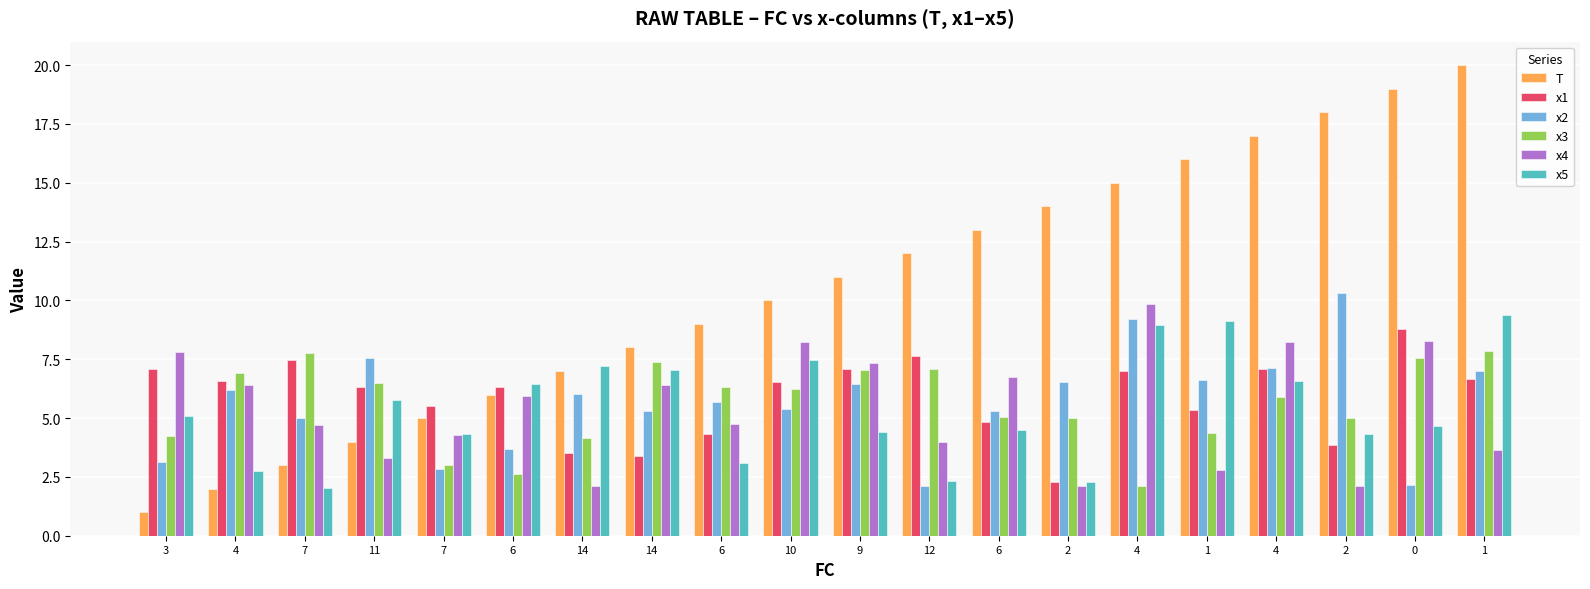

How many data points does each series have?

20